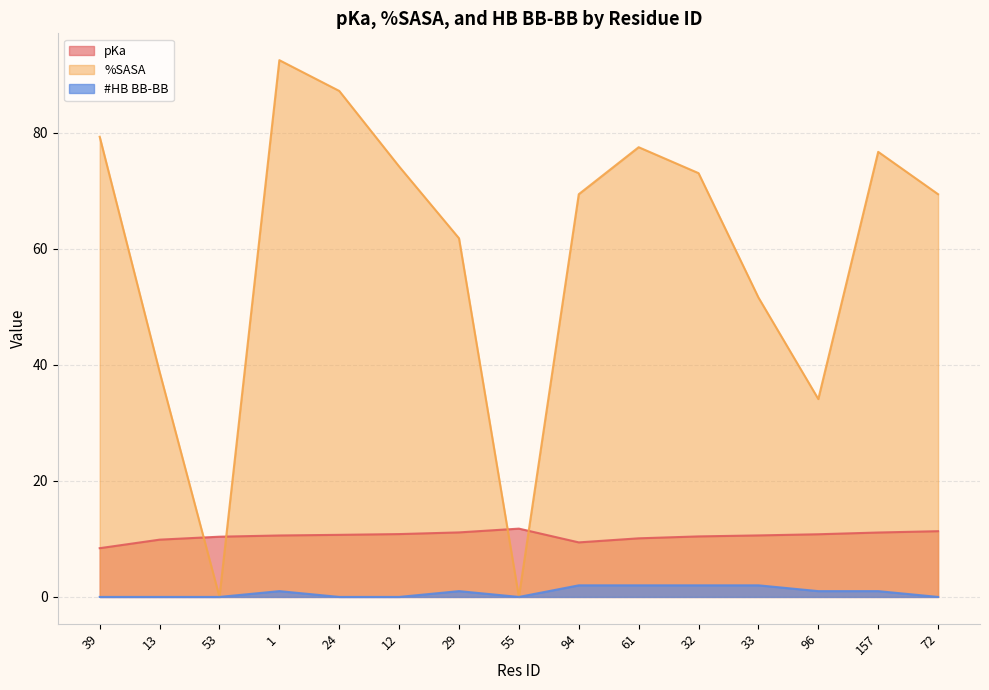

True or false: %SASA and #HB BB-BB cross at least once.

False